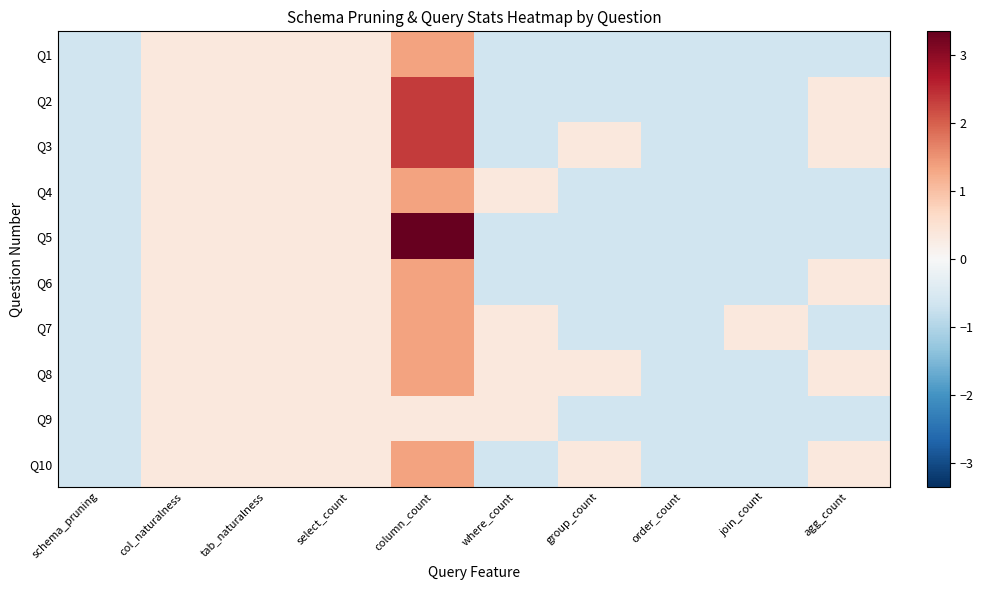

Reading left to right, what are all the values shown in this chart?

Q1: schema_pruning=-0.7	col_naturalness=0.3	tab_naturalness=0.3	select_count=0.3	column_count=1.3	where_count=-0.7	group_count=-0.7	order_count=-0.7	join_count=-0.7	agg_count=-0.7
Q2: schema_pruning=-0.7	col_naturalness=0.3	tab_naturalness=0.3	select_count=0.3	column_count=2.3	where_count=-0.7	group_count=-0.7	order_count=-0.7	join_count=-0.7	agg_count=0.3
Q3: schema_pruning=-0.7	col_naturalness=0.3	tab_naturalness=0.3	select_count=0.3	column_count=2.3	where_count=-0.7	group_count=0.3	order_count=-0.7	join_count=-0.7	agg_count=0.3
Q4: schema_pruning=-0.7	col_naturalness=0.3	tab_naturalness=0.3	select_count=0.3	column_count=1.3	where_count=0.3	group_count=-0.7	order_count=-0.7	join_count=-0.7	agg_count=-0.7
Q5: schema_pruning=-0.7	col_naturalness=0.3	tab_naturalness=0.3	select_count=0.3	column_count=3.3	where_count=-0.7	group_count=-0.7	order_count=-0.7	join_count=-0.7	agg_count=-0.7
Q6: schema_pruning=-0.7	col_naturalness=0.3	tab_naturalness=0.3	select_count=0.3	column_count=1.3	where_count=-0.7	group_count=-0.7	order_count=-0.7	join_count=-0.7	agg_count=0.3
Q7: schema_pruning=-0.7	col_naturalness=0.3	tab_naturalness=0.3	select_count=0.3	column_count=1.3	where_count=0.3	group_count=-0.7	order_count=-0.7	join_count=0.3	agg_count=-0.7
Q8: schema_pruning=-0.7	col_naturalness=0.3	tab_naturalness=0.3	select_count=0.3	column_count=1.3	where_count=0.3	group_count=0.3	order_count=-0.7	join_count=-0.7	agg_count=0.3
Q9: schema_pruning=-0.7	col_naturalness=0.3	tab_naturalness=0.3	select_count=0.3	column_count=0.3	where_count=0.3	group_count=-0.7	order_count=-0.7	join_count=-0.7	agg_count=-0.7
Q10: schema_pruning=-0.7	col_naturalness=0.3	tab_naturalness=0.3	select_count=0.3	column_count=1.3	where_count=-0.7	group_count=0.3	order_count=-0.7	join_count=-0.7	agg_count=0.3